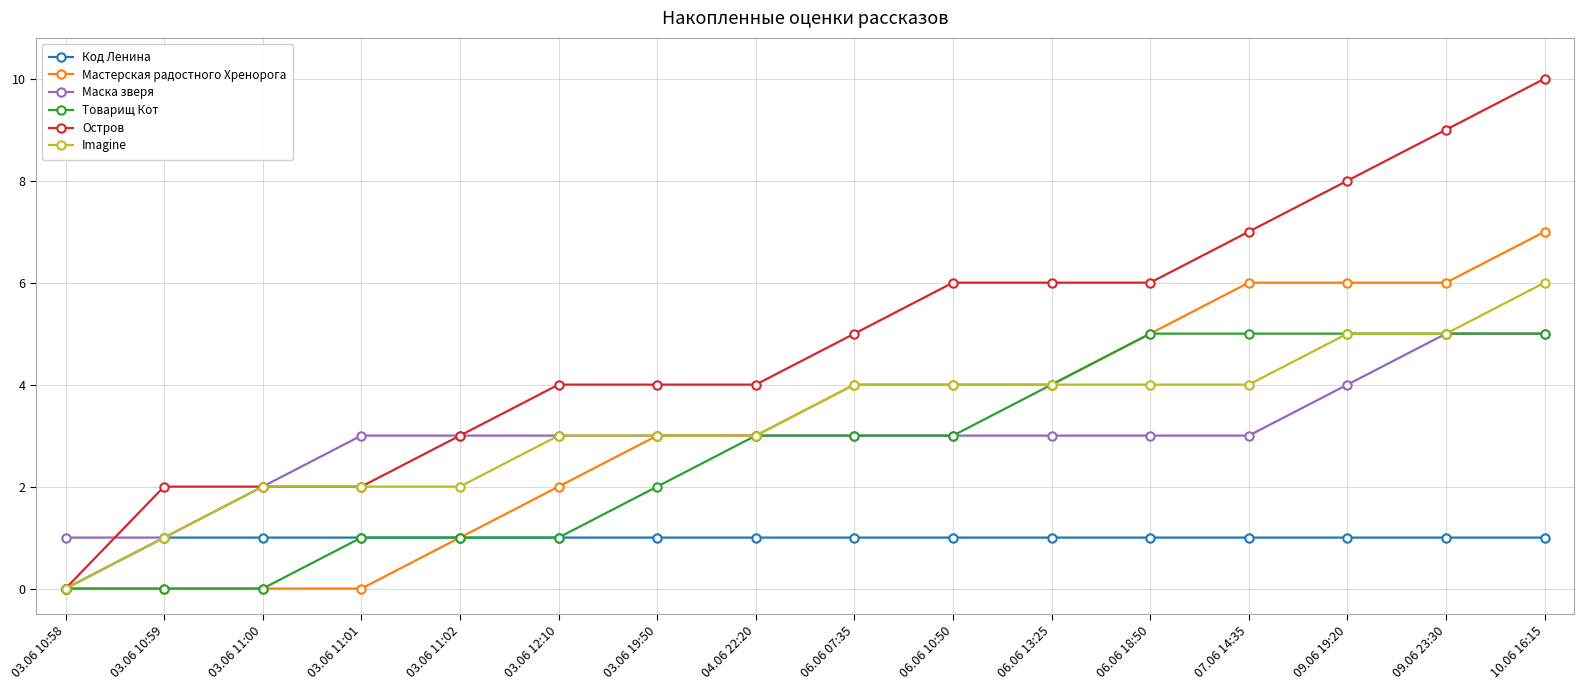

Which label corresponds to the largest value in the chart?

10.06 16:15